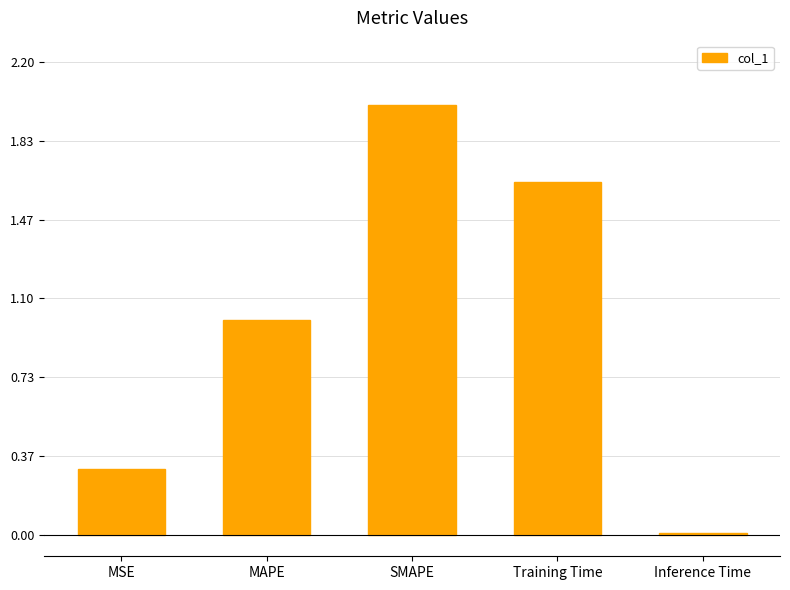

What is the value of the 3rd bar from the left?

2.0